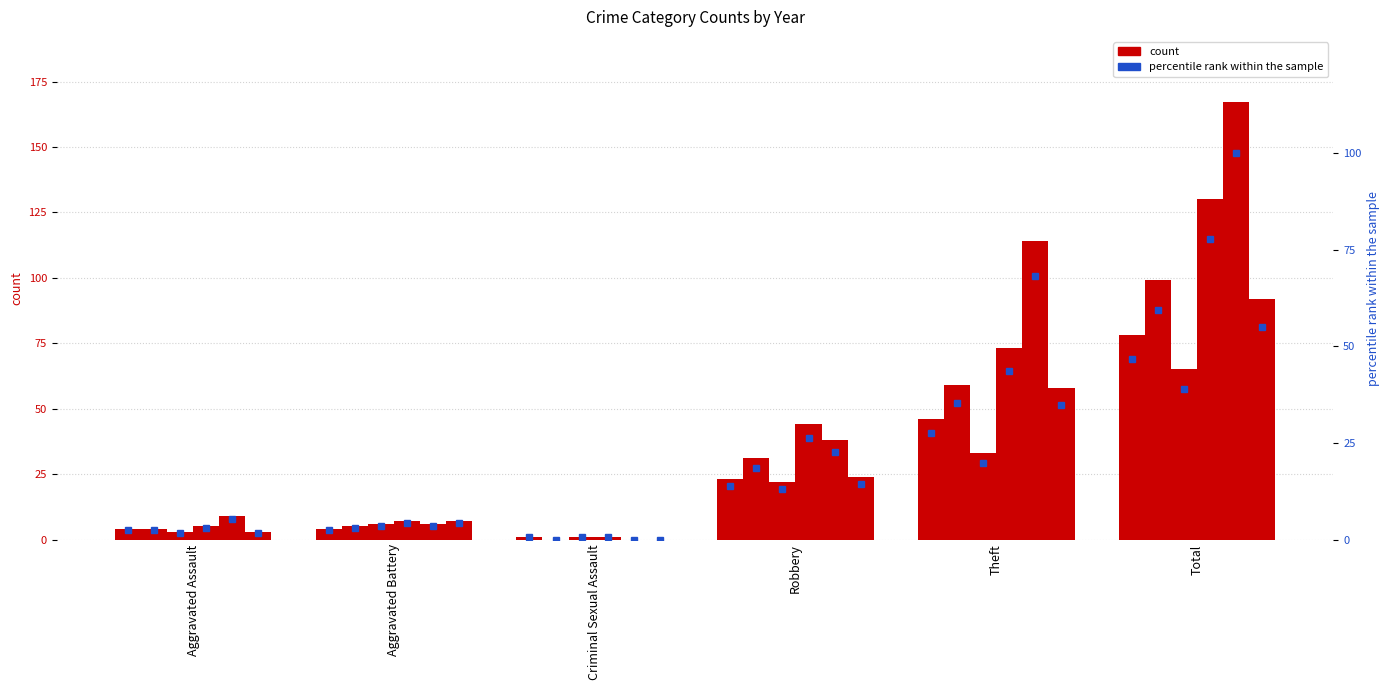

Between Criminal Sexual Assault and Aggravated Assault, which is larger?

Aggravated Assault